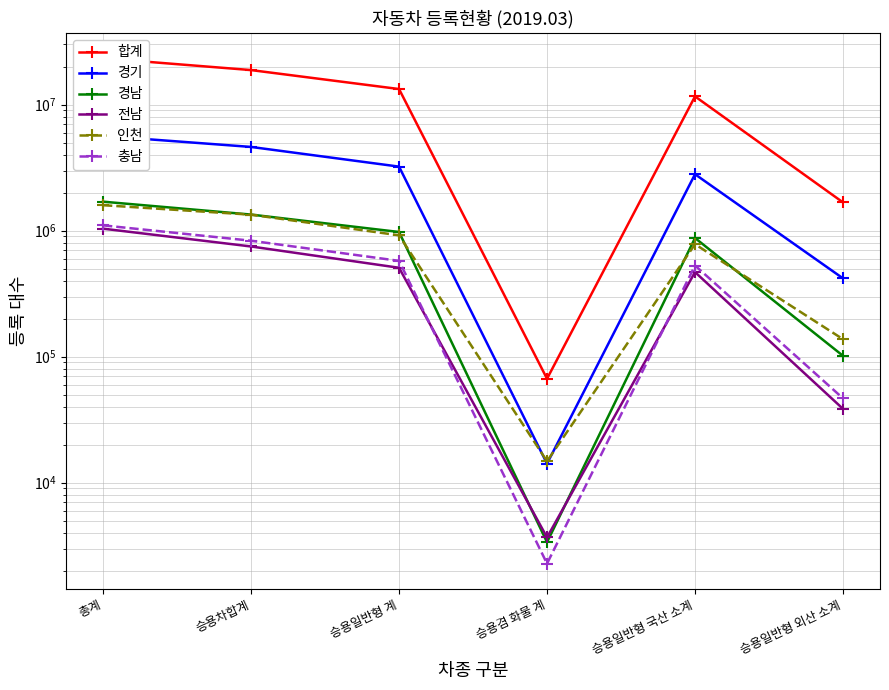

True or false: 경기 and 전남 intersect in this chart.

False